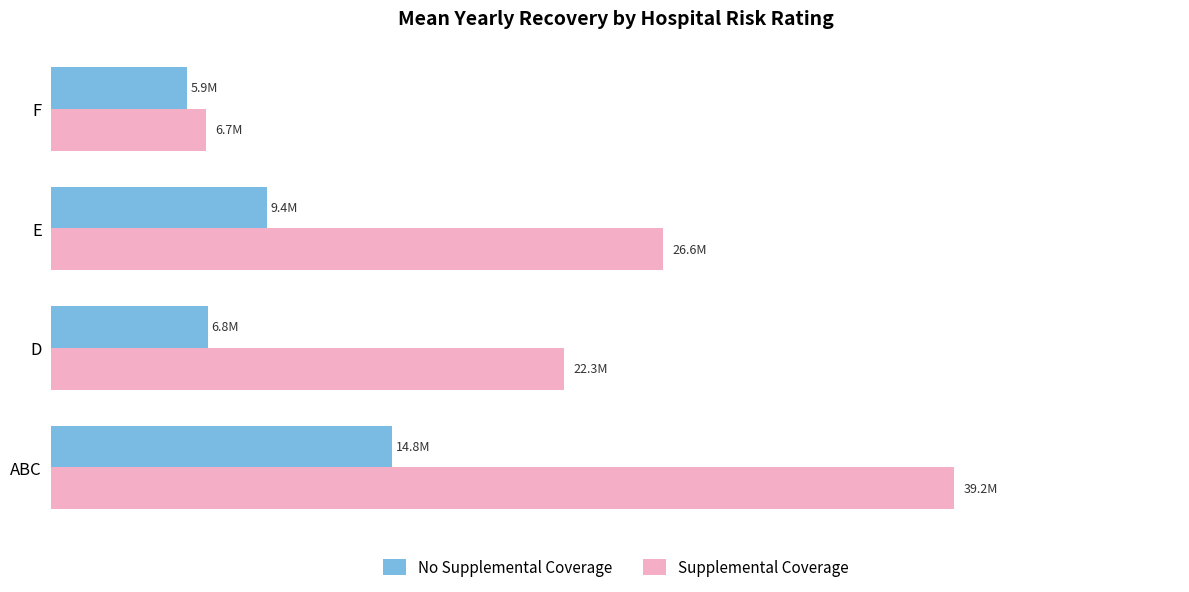

Which series has the largest total across all categories?

Supplemental Coverage